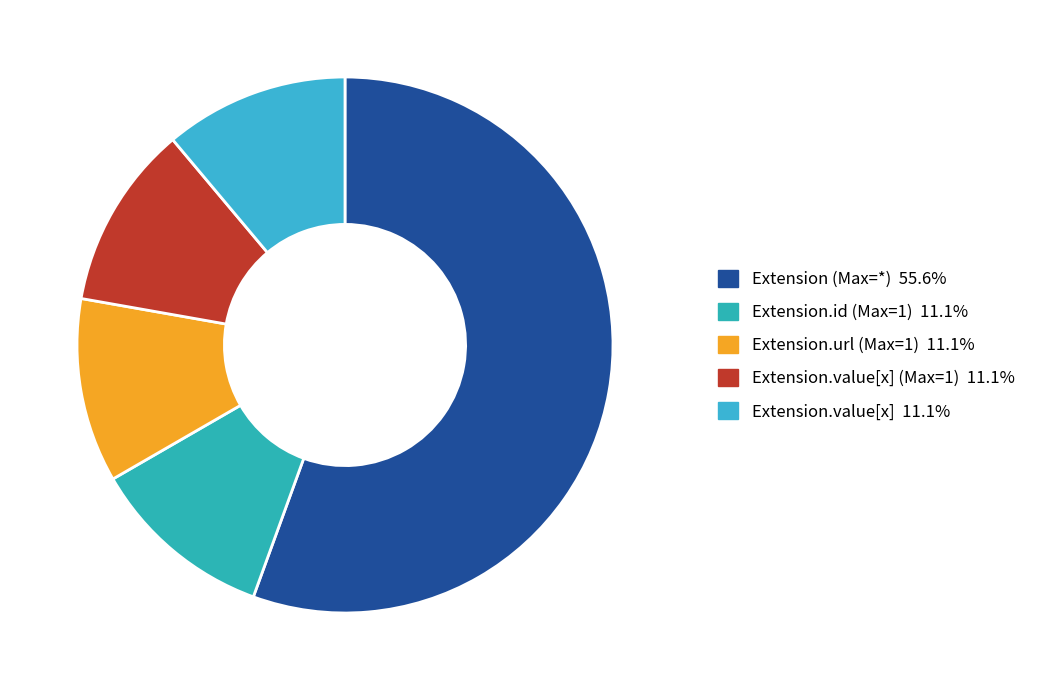

How many slices are in this pie chart?

5